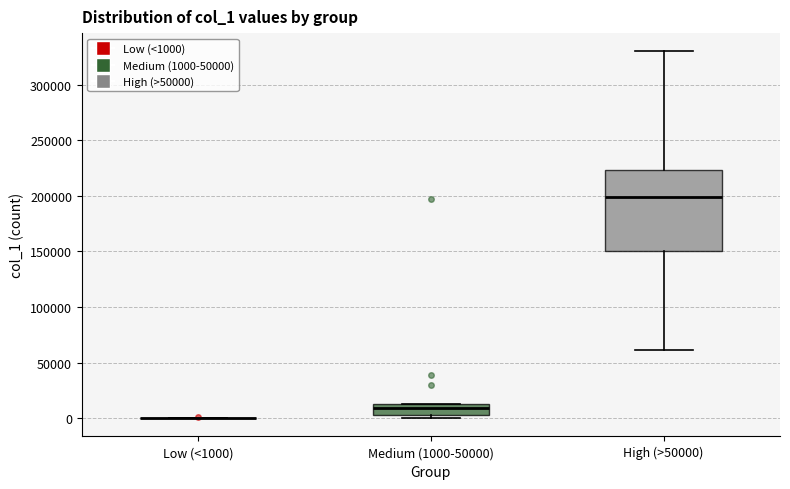

Comparing the boxes themselves (not the whiskers), which one is the tallest?

High (>50000)